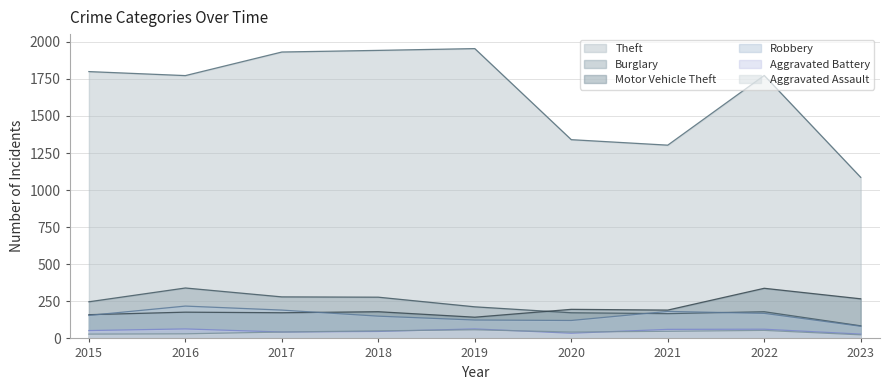

Where is Aggravated Battery nearest to the value 46?

2018